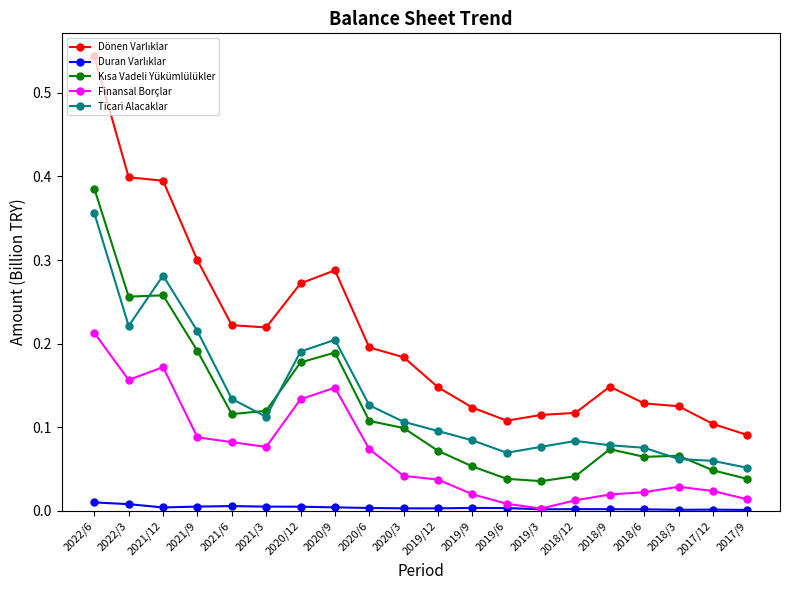

What is the label of the 10th point from the right?

2019/12